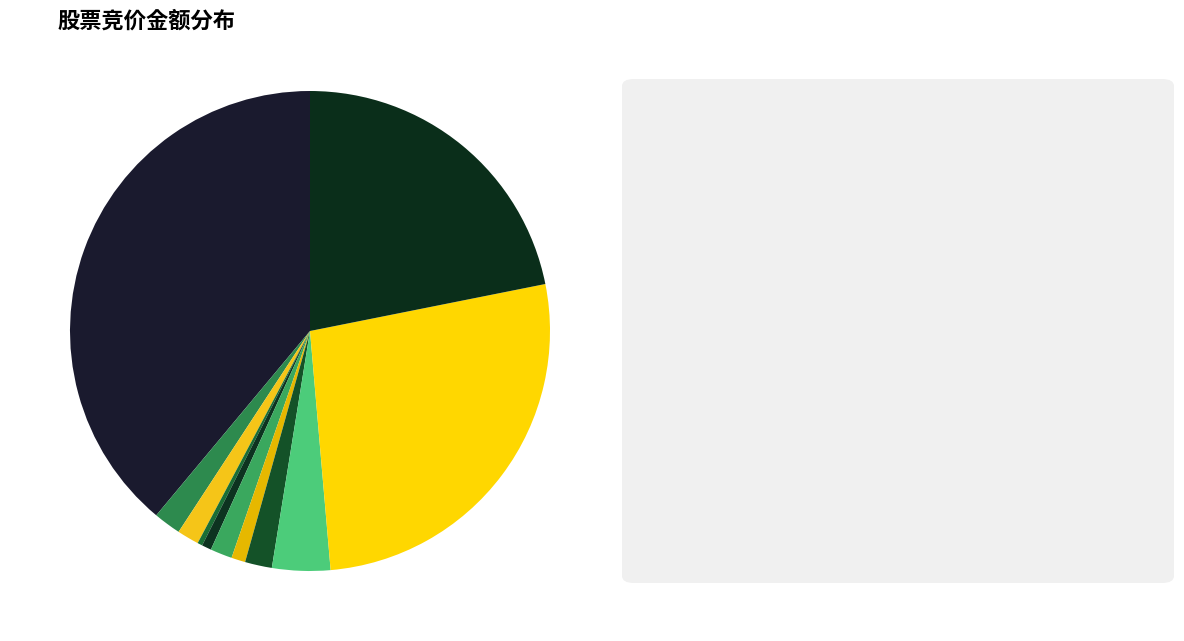

How many slices are in this pie chart?

11